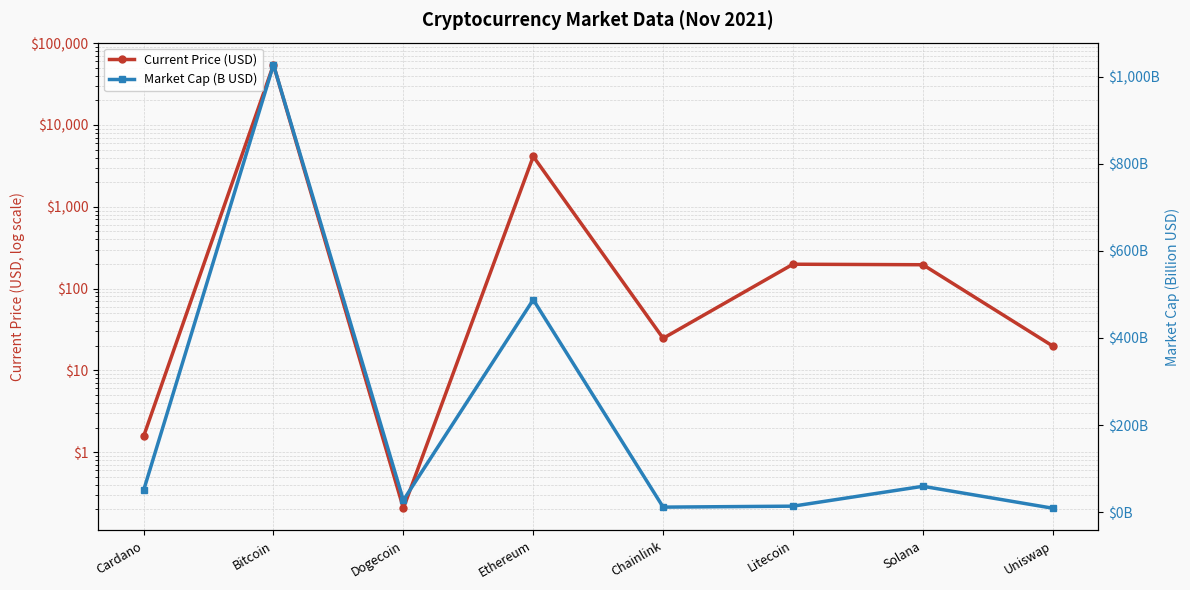

Rank the series at Chainlink from lowest to highest value.

Market Cap (B USD), Current Price (USD)